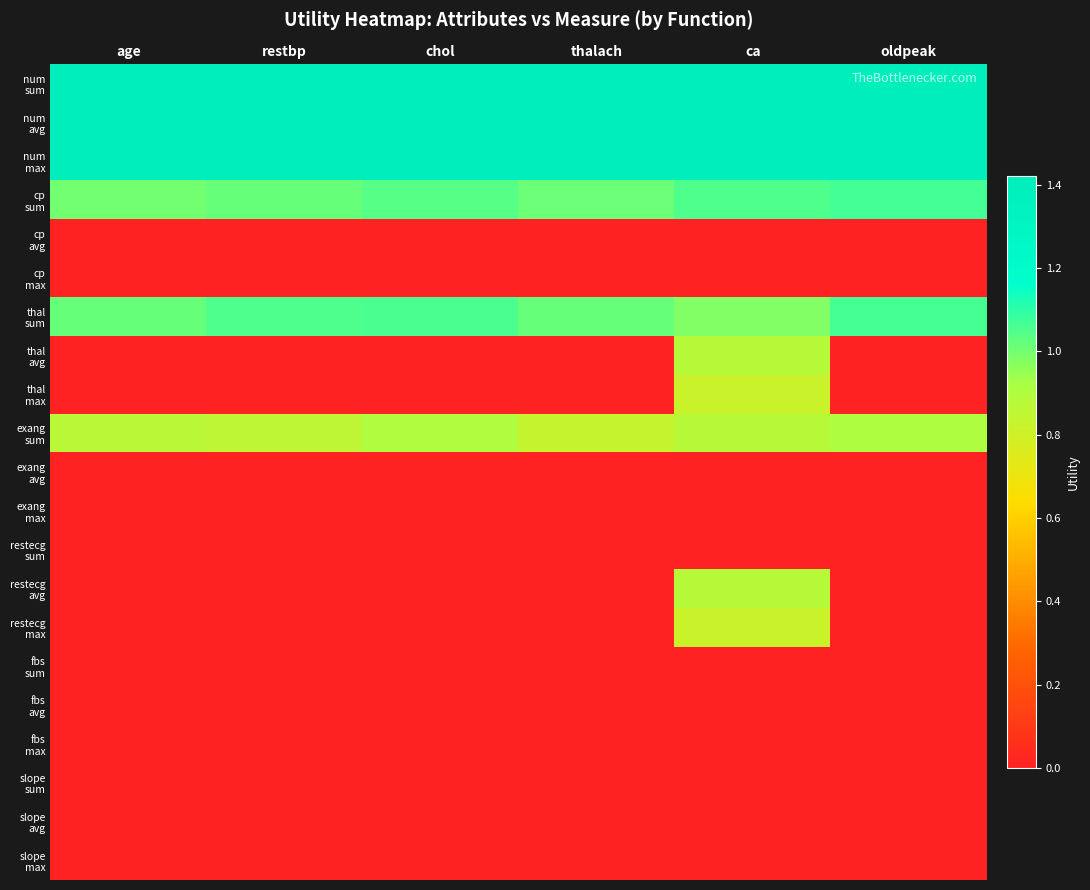

What is the difference between the highest and lowest values at restbp?

1.4